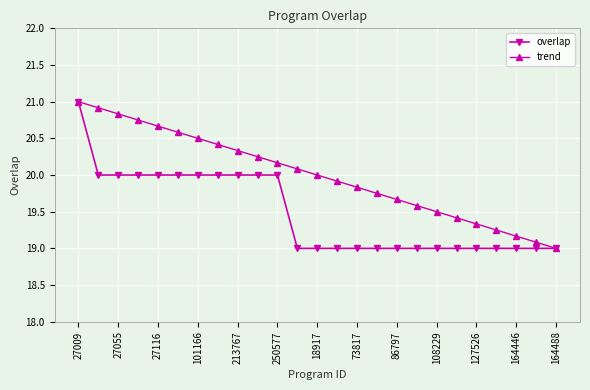

Rank the series by their average value, from highest to lowest.

trend, overlap